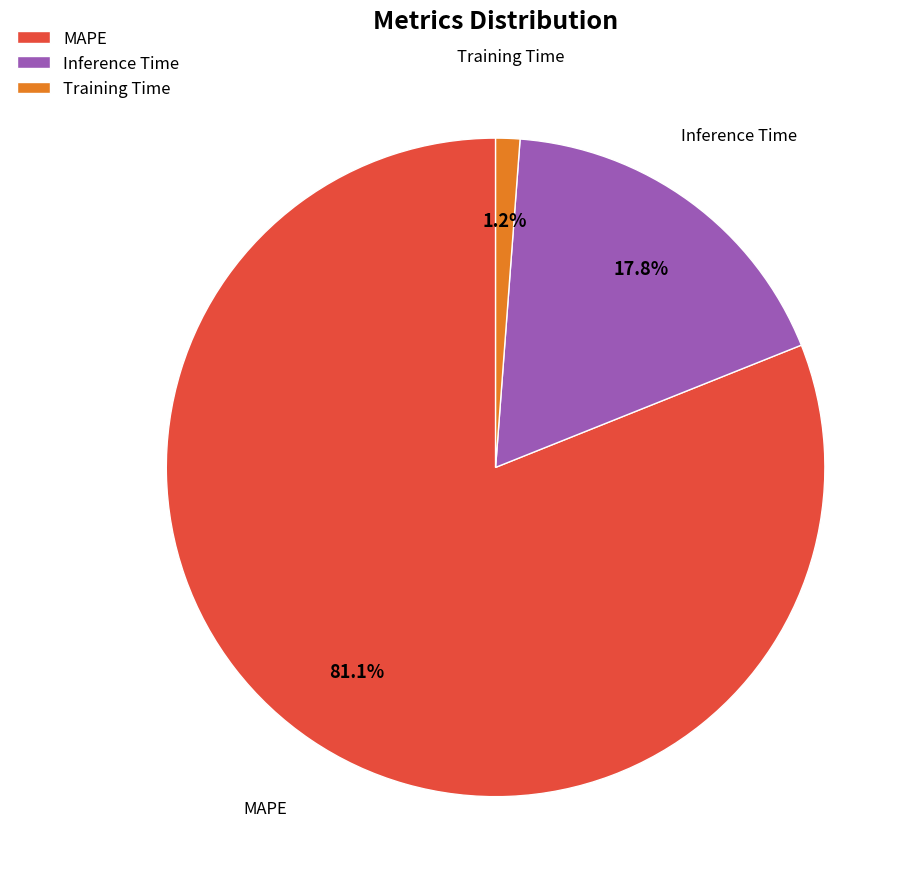

To the nearest percent, what percentage of the pie is Training Time?

1%